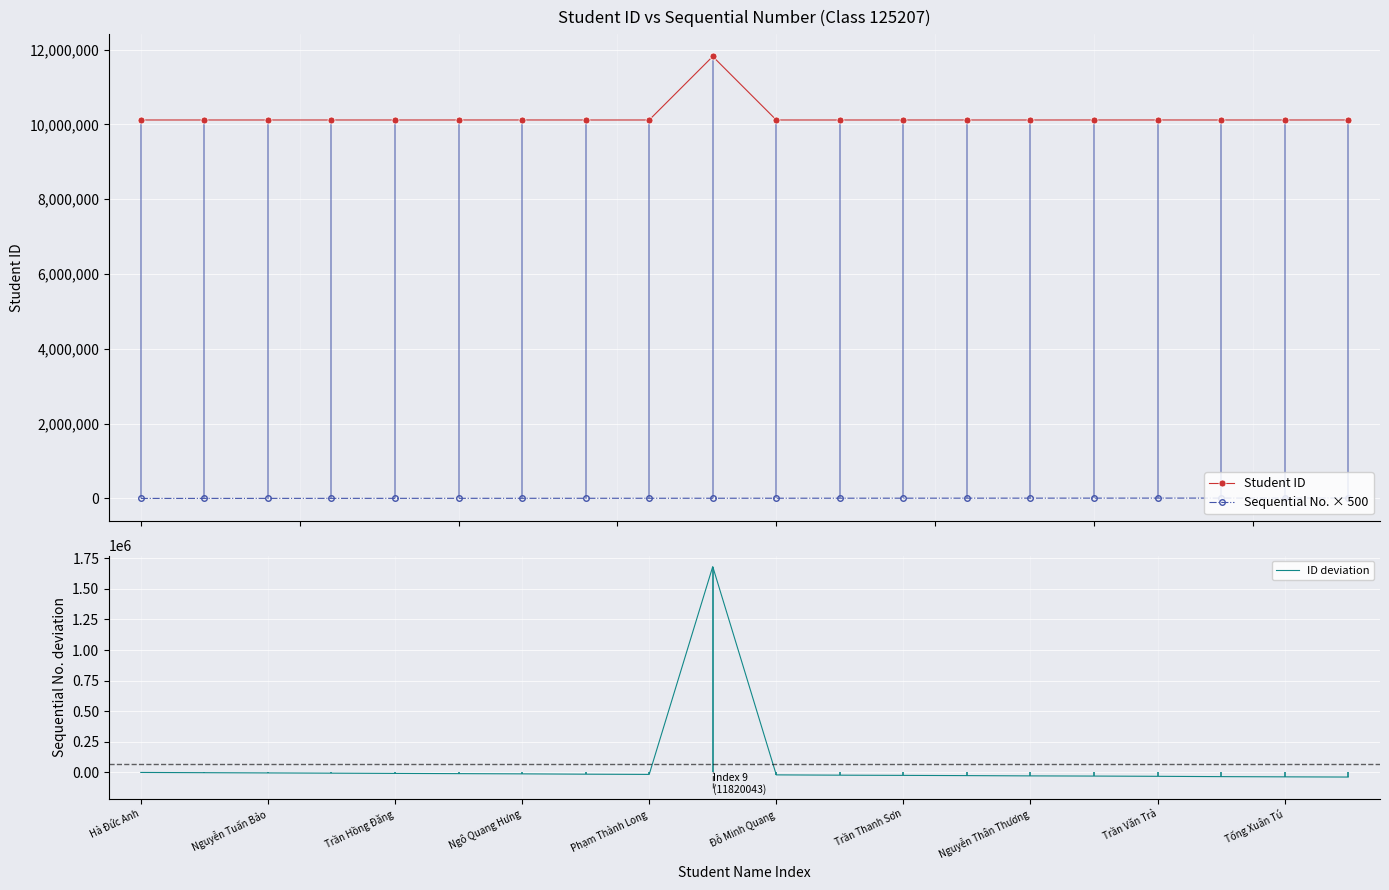

How many values in the Student ID series exceed 10120406?

9